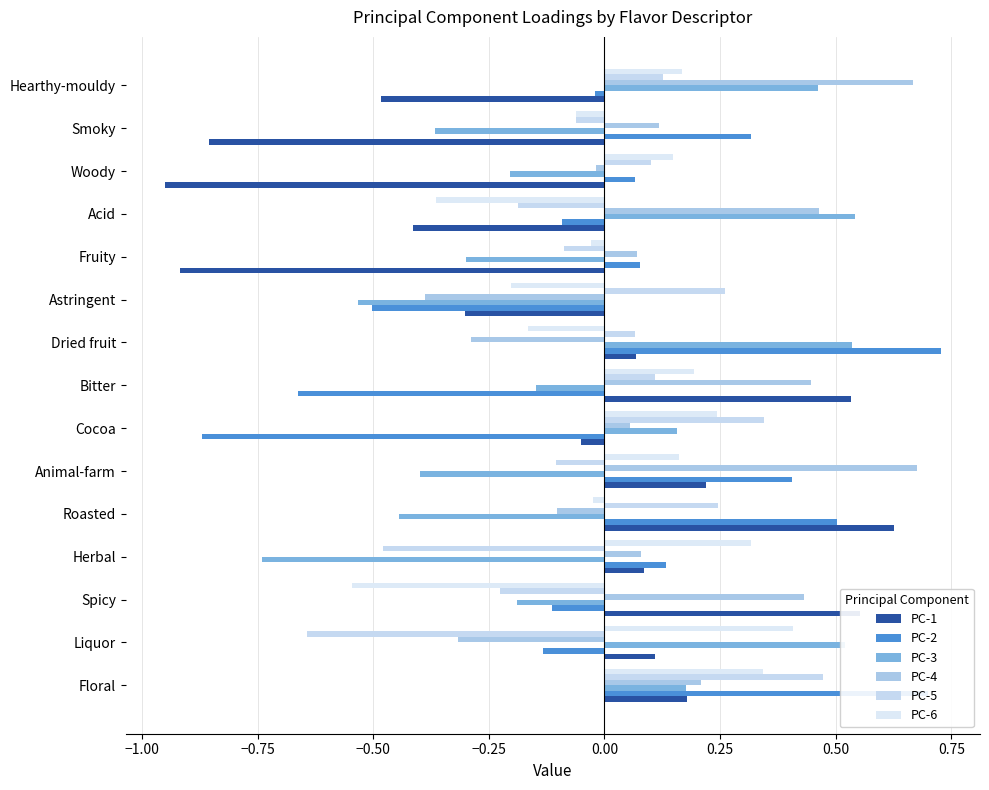

Rank the series by their maximum value, from highest to lowest.

PC-2, PC-4, PC-1, PC-3, PC-5, PC-6